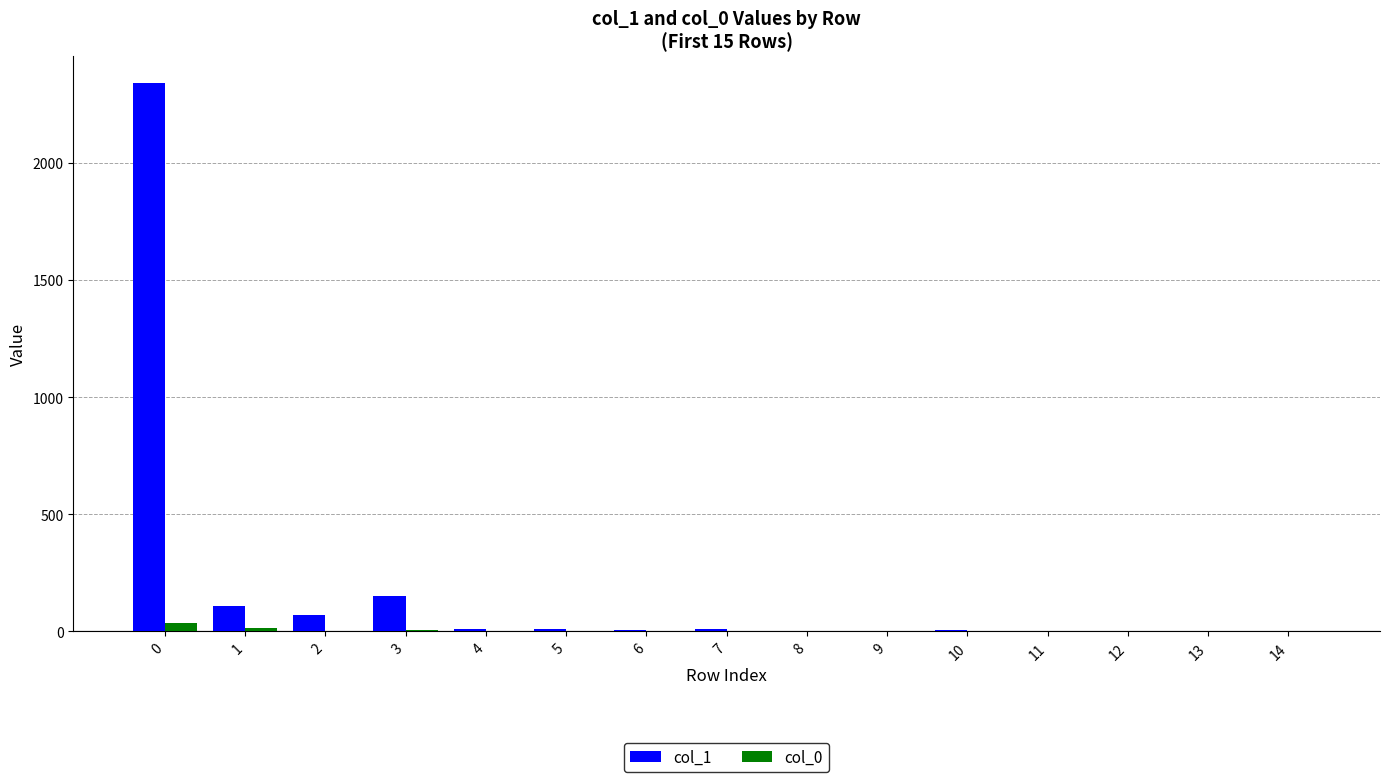

Which series has the widest spread of values?

col_1